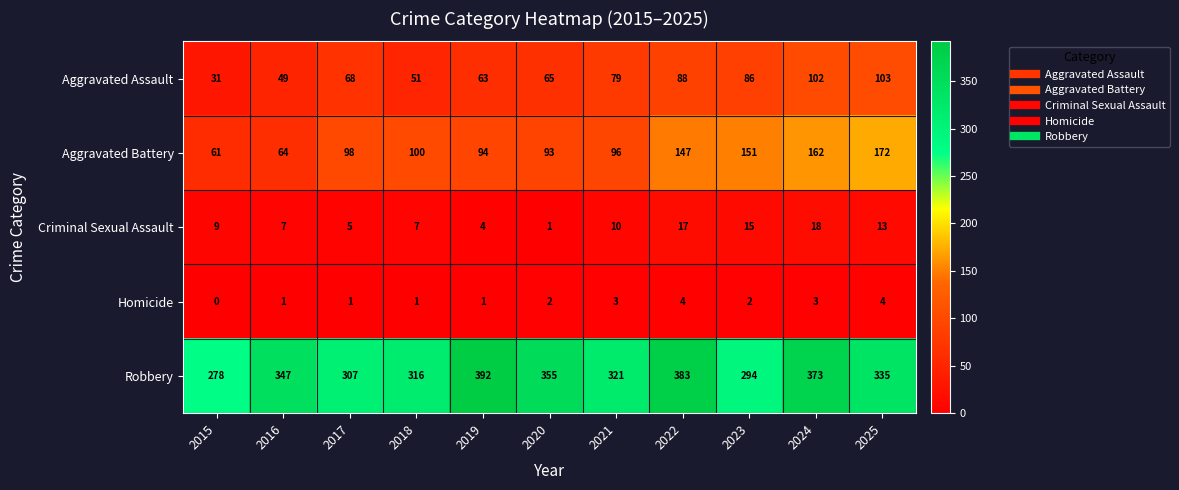

How many Homicide values are between 1 and 3?

8